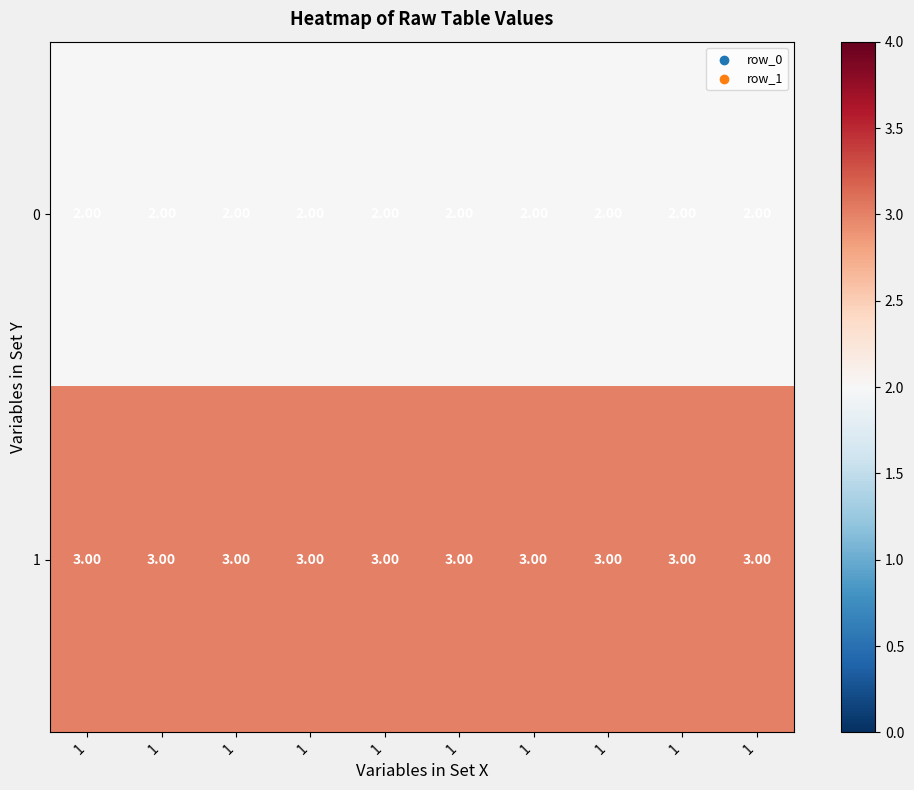

Reading left to right, what are all the values shown in this chart?

0: 1=2	1=2	1=2	1=2	1=2	1=2	1=2	1=2	1=2	1=2
1: 1=3	1=3	1=3	1=3	1=3	1=3	1=3	1=3	1=3	1=3